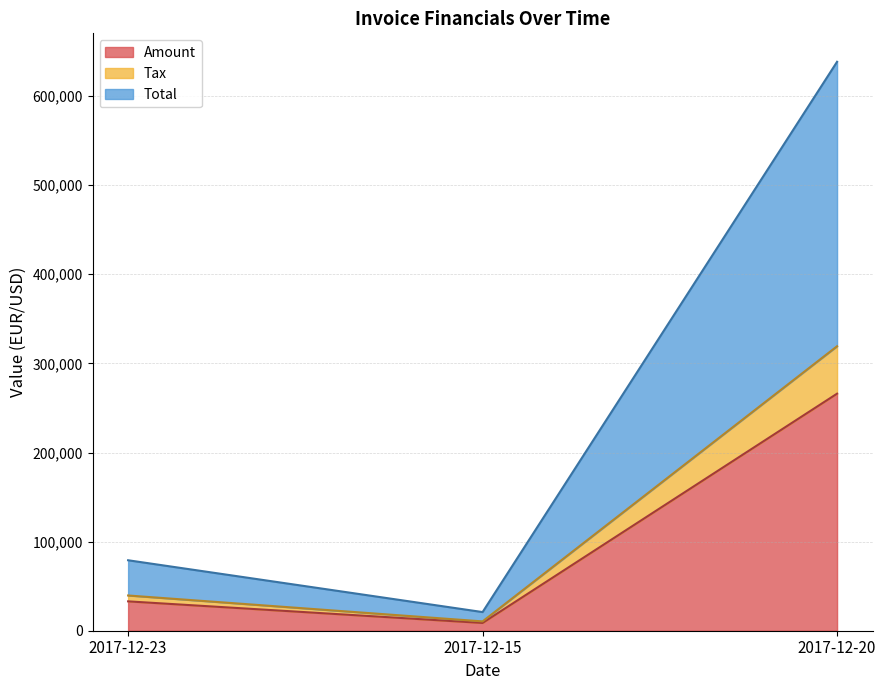

What is the sum of the Amount values at 2017-12-20 and 2017-12-15?

274752.0